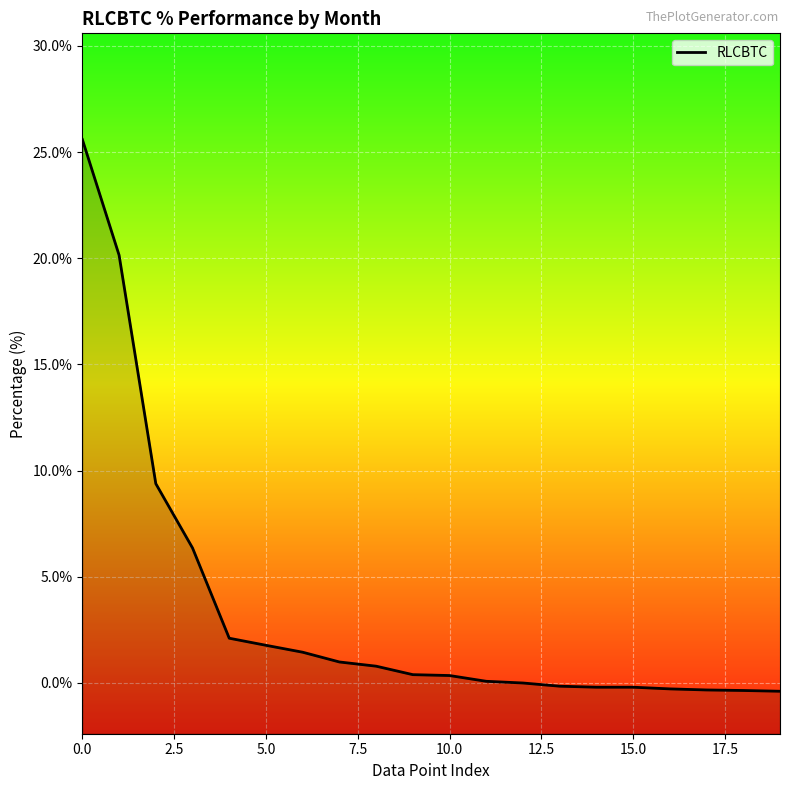

Reading right to left, transcribe all the data shown in this chart.

-0.4	-0.4	-0.3	-0.3	-0.2	-0.2	-0.2	0.0	0.1	0.4	0.4	0.8	1.0	1.4	1.8	2.1	6.4	9.4	20.1	25.6